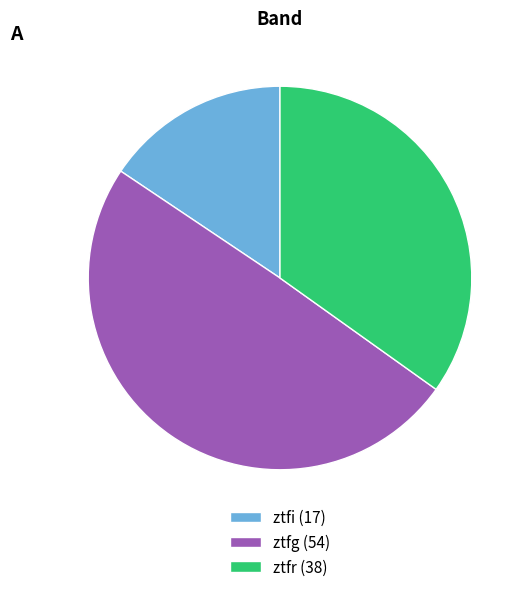

Between ztfr (38) and ztfg (54), which is larger?

ztfg (54)